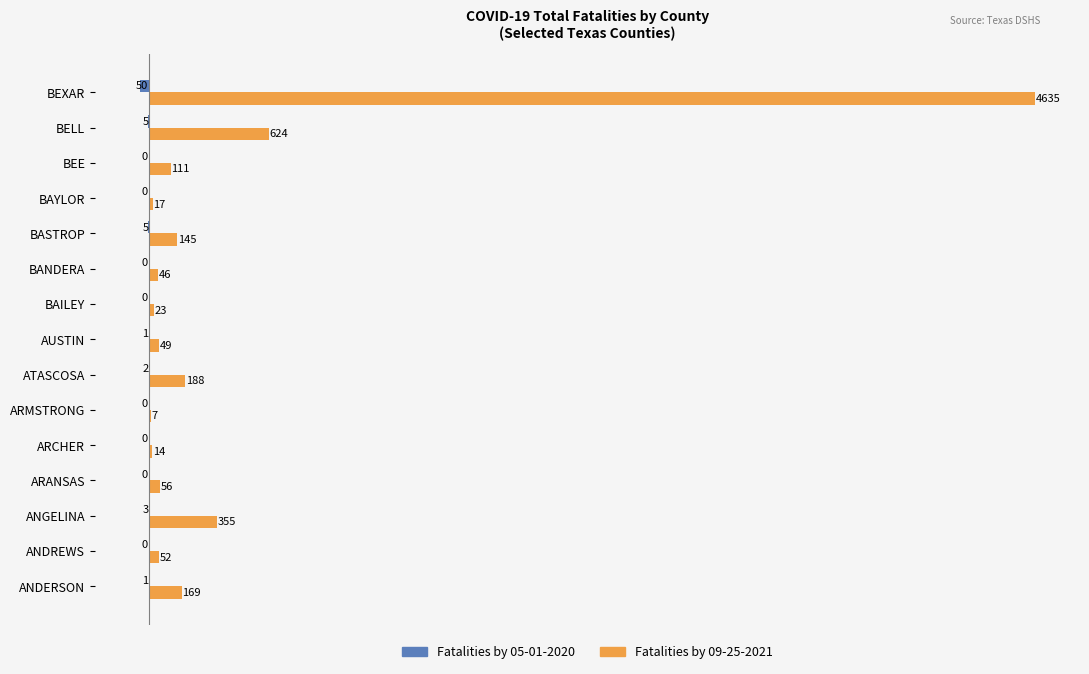

What is the greatest value displayed?

4635